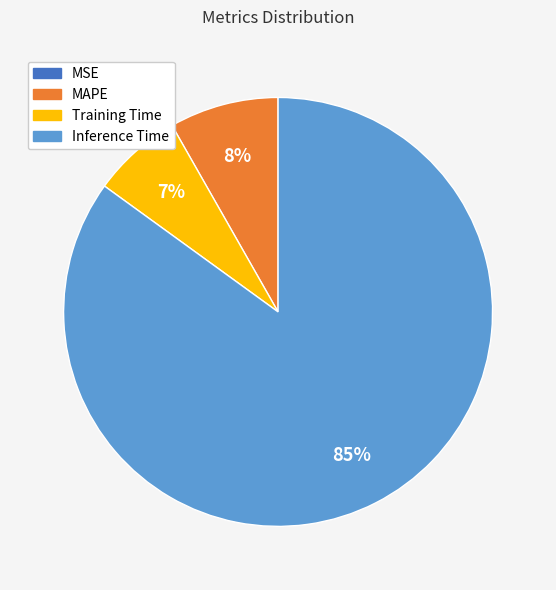

What percentage is the MAPE slice, to the nearest percent?

8%